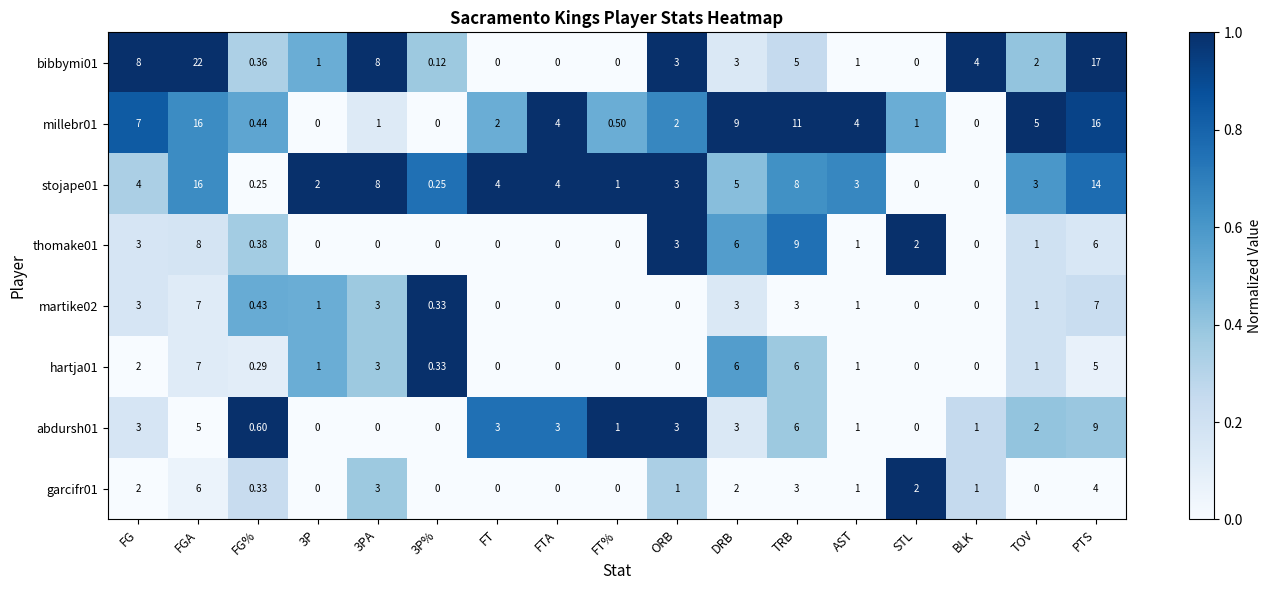

Which category has the highest value in the abdursh01 series?

PTS